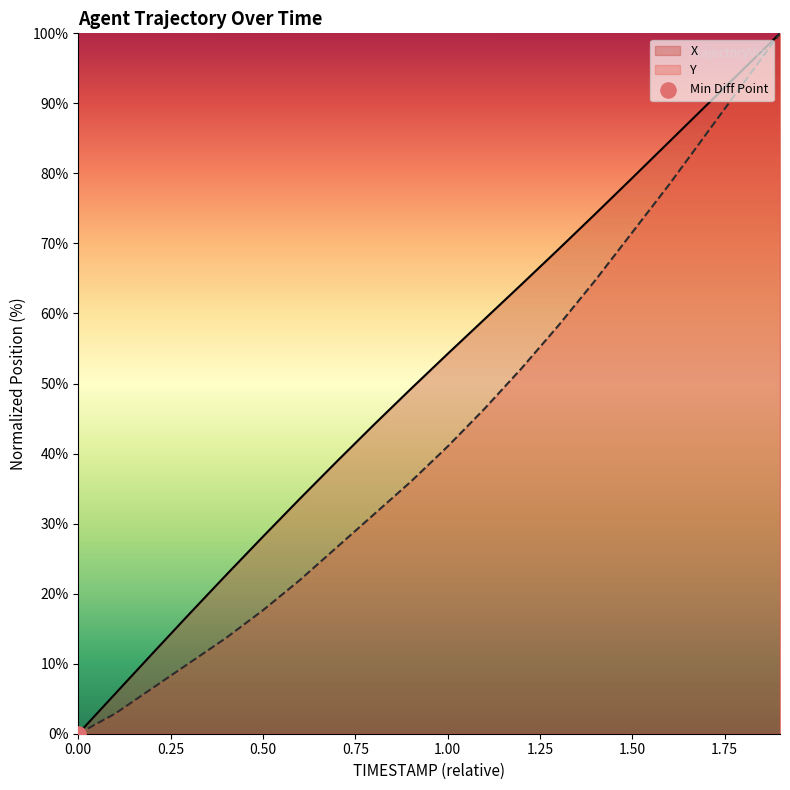

Which series has the largest total across all categories?

X